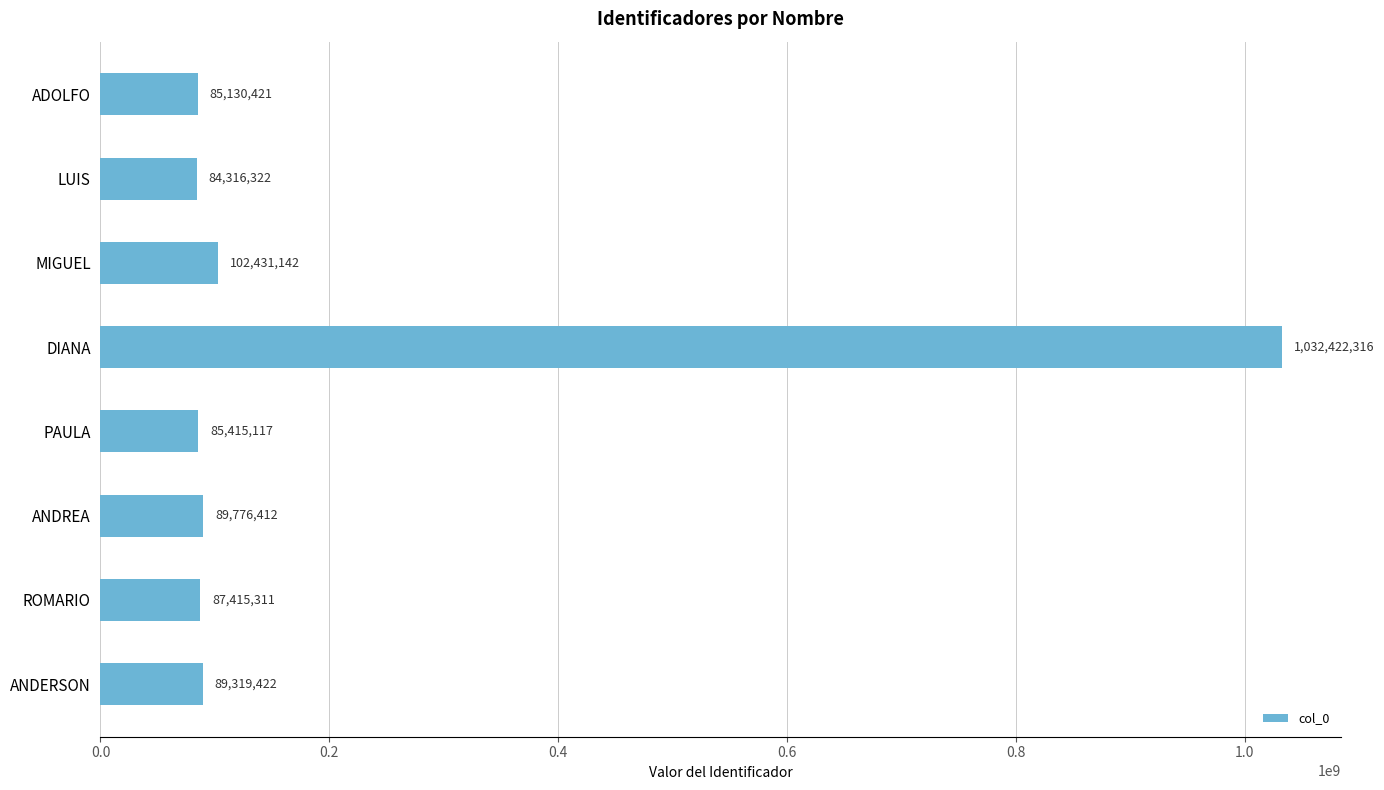

What is the change in value from LUIS to ANDREA?

+5460090